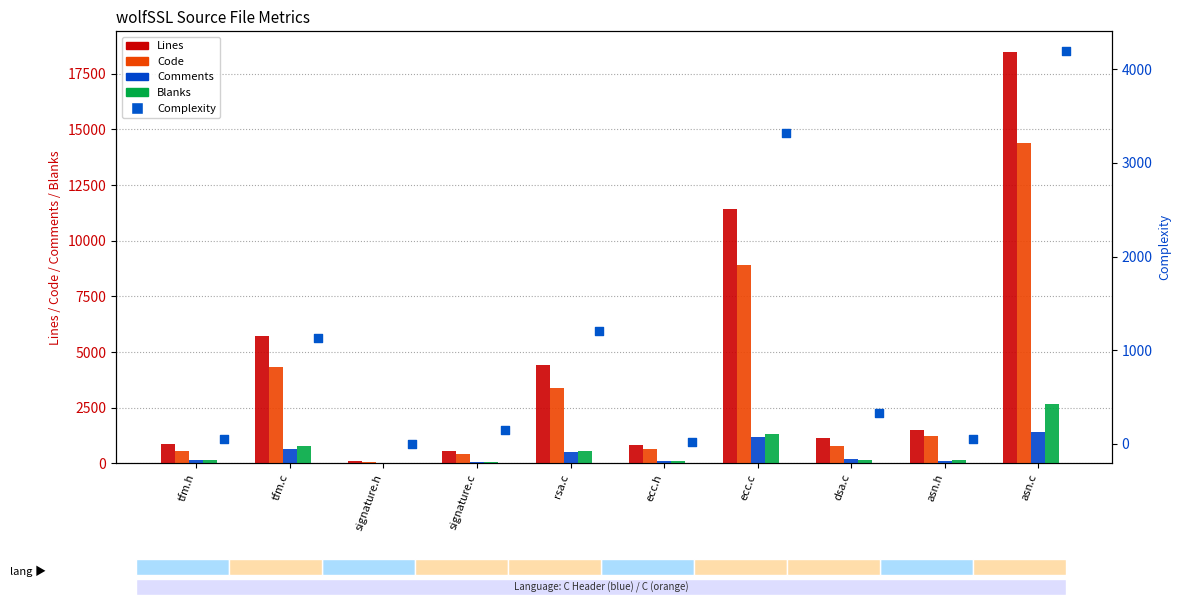

What are all the series names shown in the legend?

Lines, Code, Comments, Blanks, Complexity